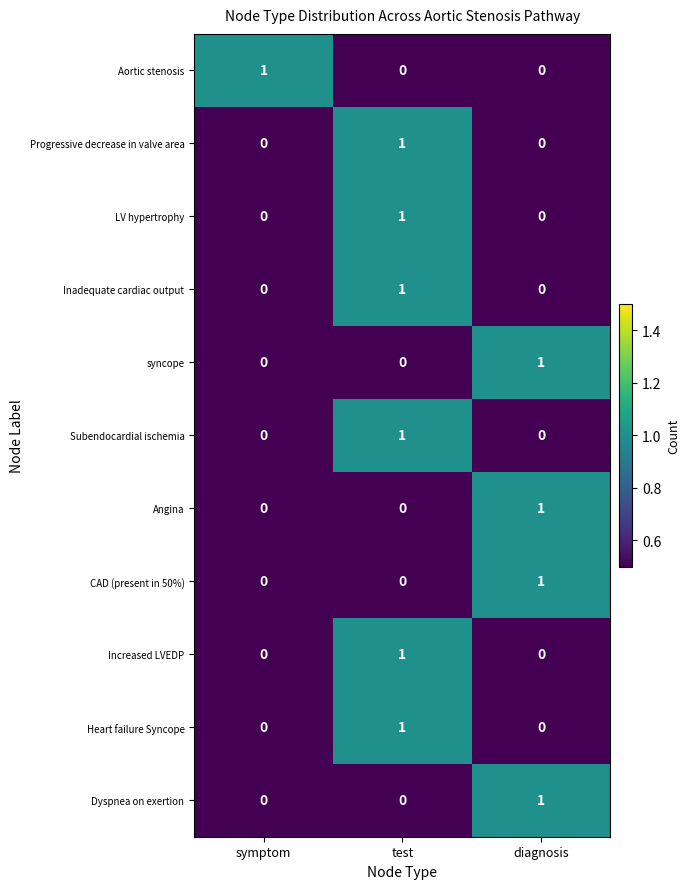

At which category is the sum across all series the highest?

test